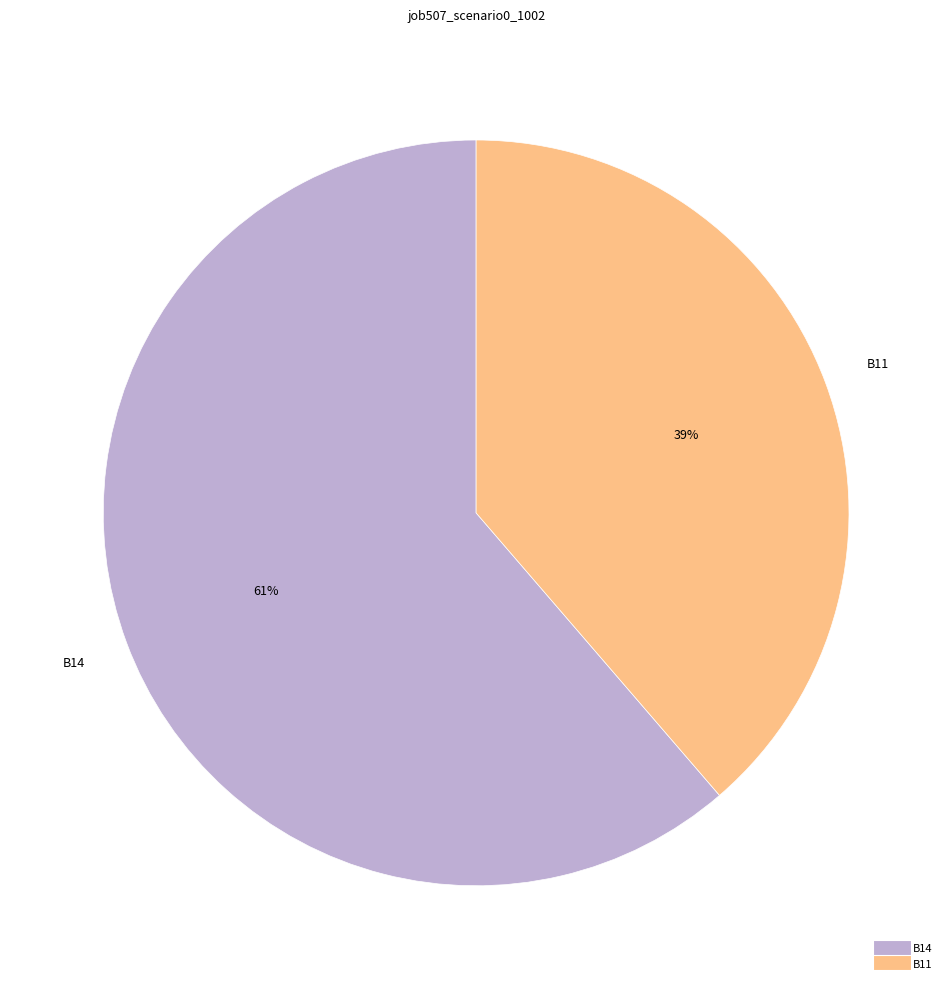

To the nearest percent, what is the average slice percentage?

50%